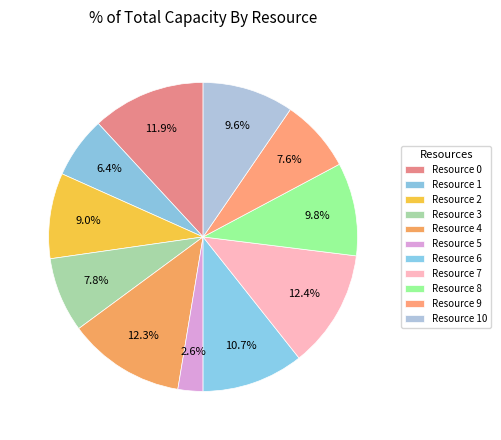

Which category has the smallest portion of the pie?

Resource 5